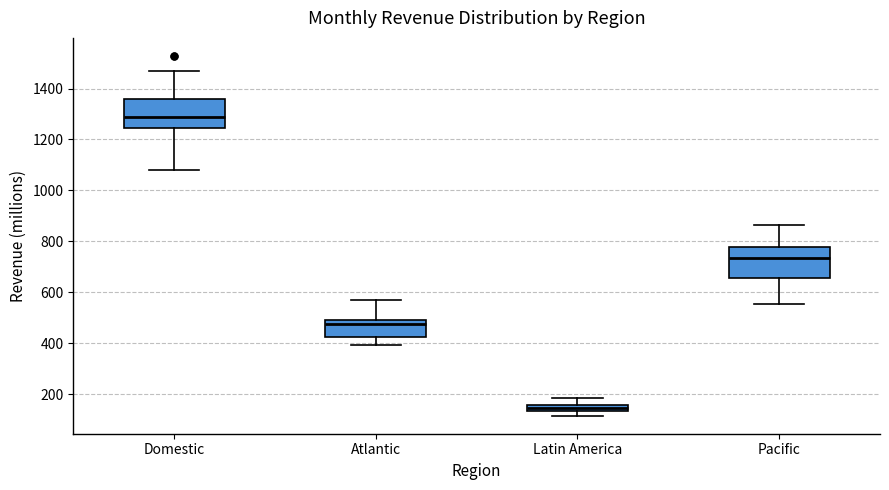

Where is the lower edge of the box for Latin America on the y-axis? The values are not printed on the chart, so give them approximately, as read against the axis.

140